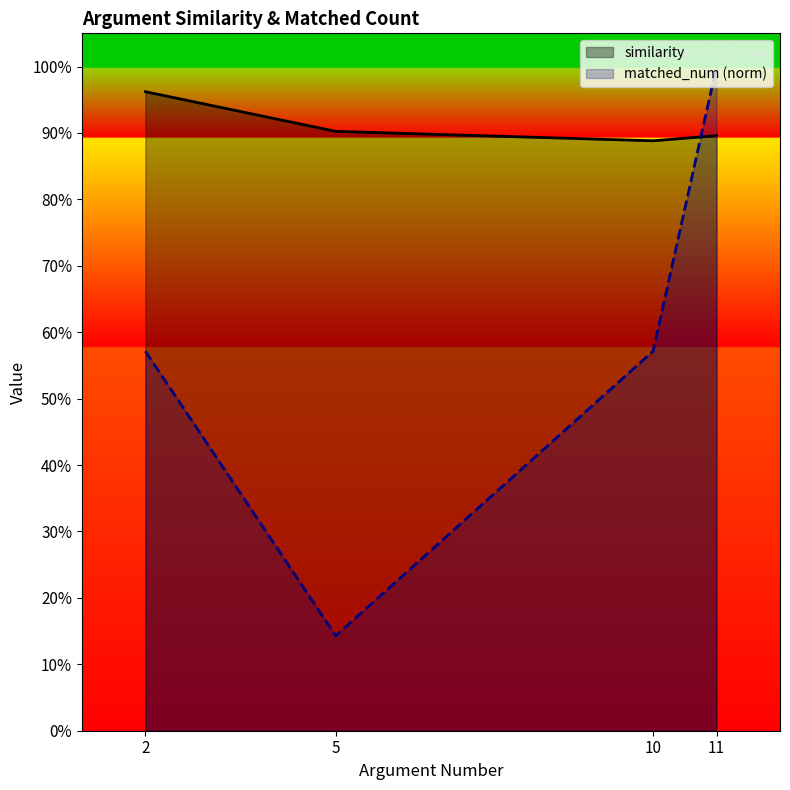

Does the chart display data point markers on the line(s)?

No